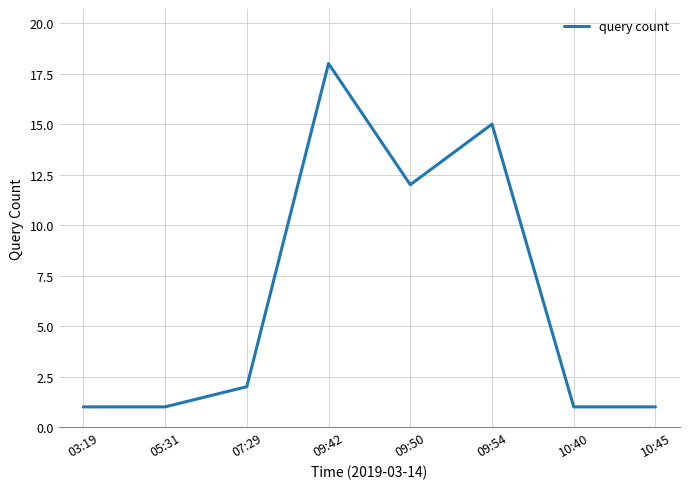

What is the difference between the maximum and minimum values?

17